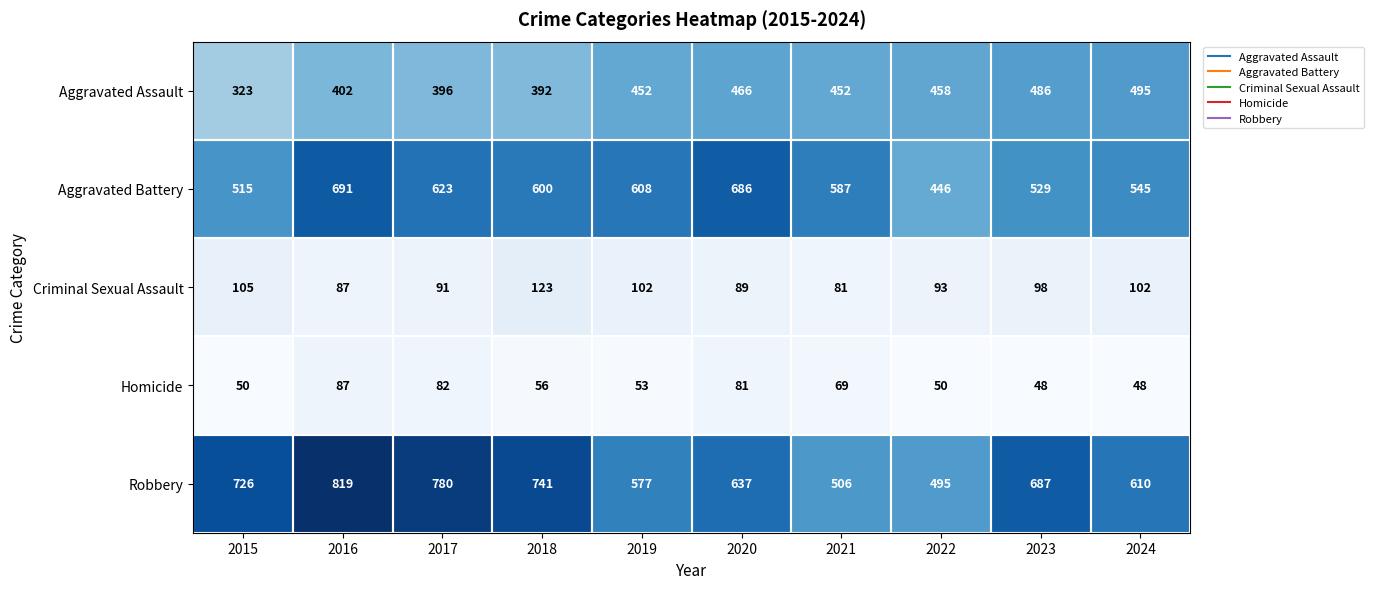

What is the approximate value of Aggravated Assault at 2016, to the nearest 5?

400